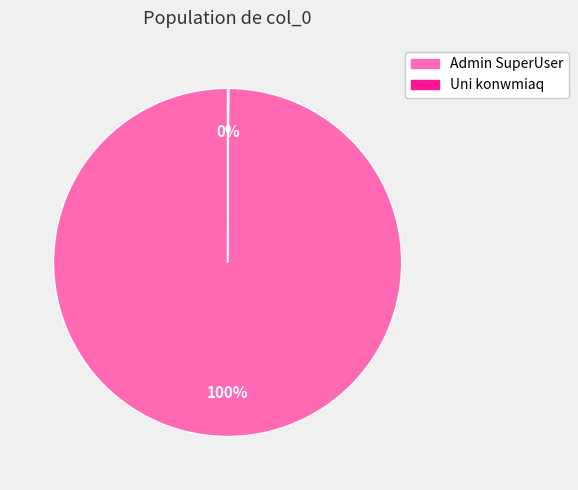

Which category has the biggest portion of the pie?

Admin SuperUser